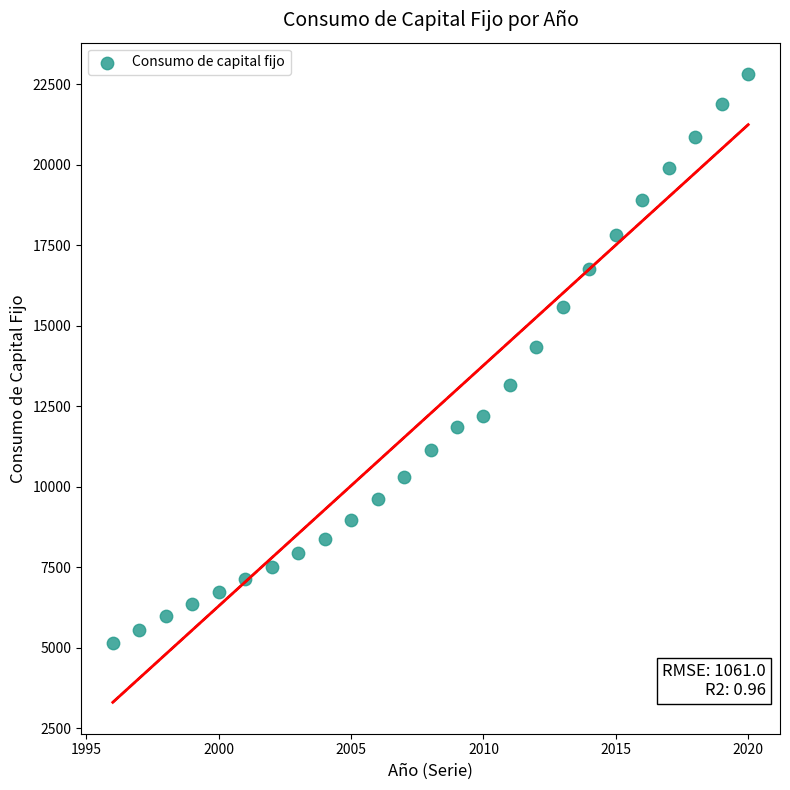

What Y value in the scatter plot is closest to 13984?

14333